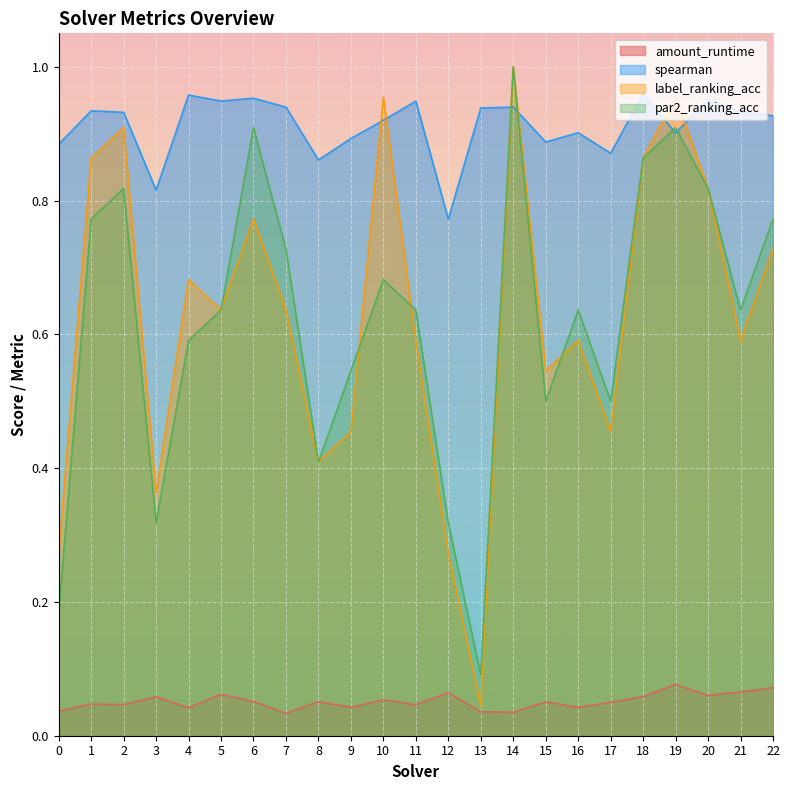

At which label is amount_runtime closest to 0?

7